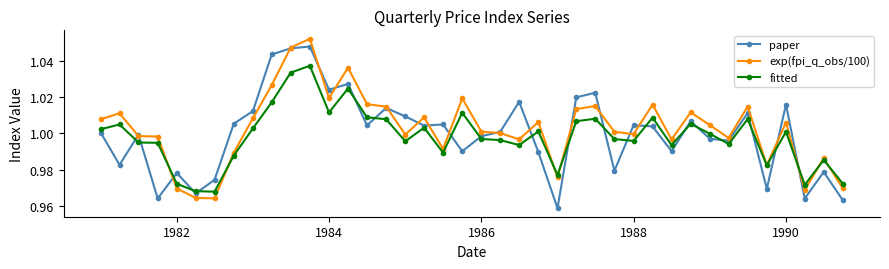

Which series ends up on top after the final intersection of fitted and paper?

fitted